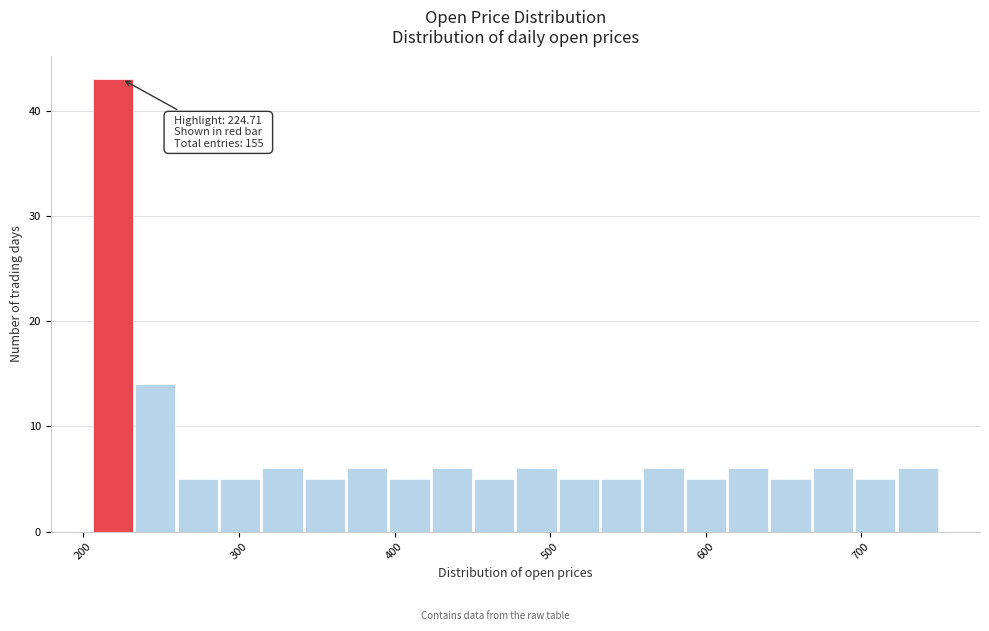

Around what value on the x-axis is the tallest bar? Give the approximate position of its centre, as read against the axis.

220